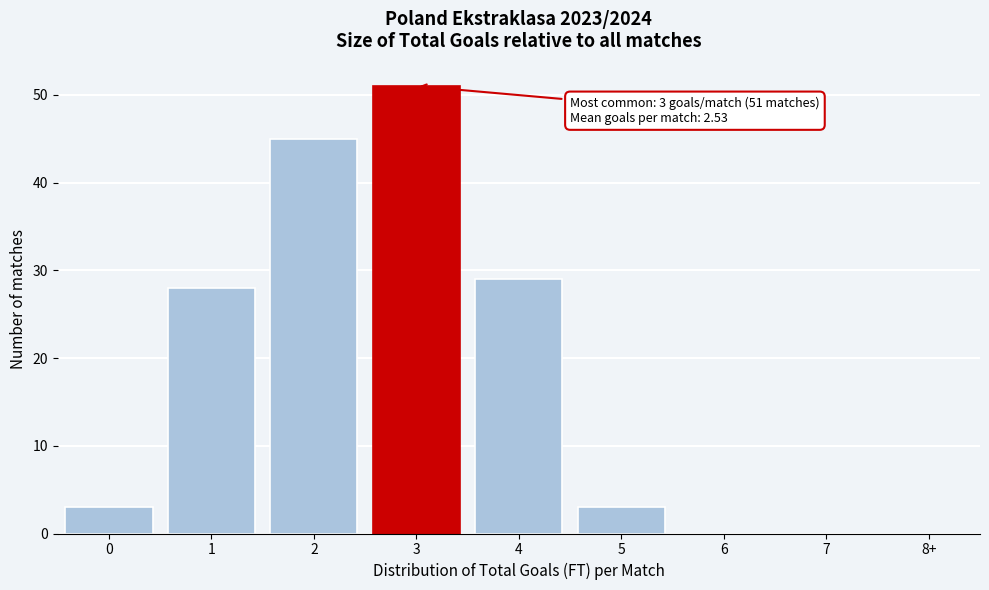

Reading right to left, transcribe all the data shown in this chart.

8+=0	7=0	6=0	5=3	4=29	3=51	2=45	1=28	0=3